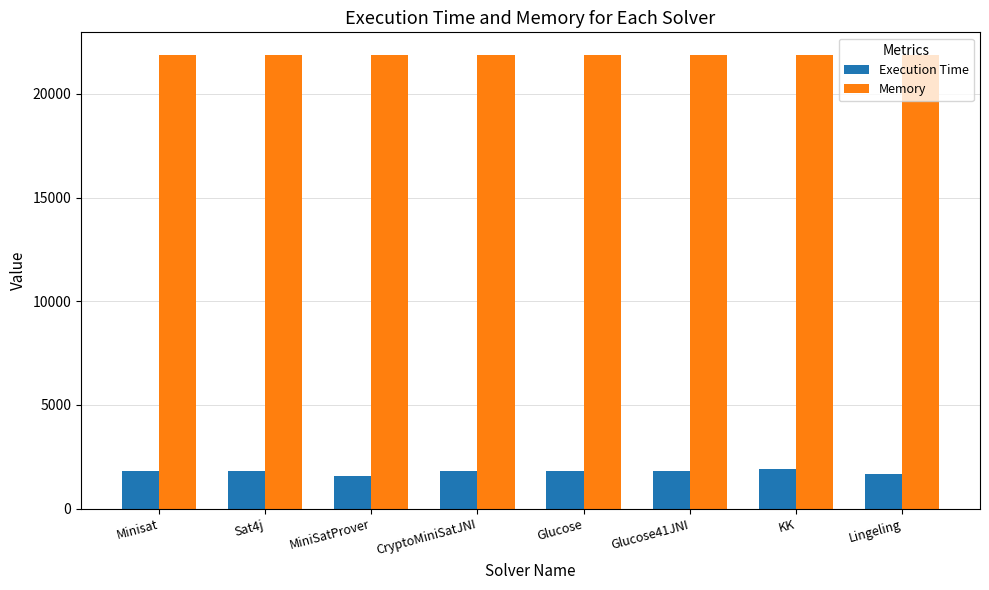

What is the lowest value of the Execution Time series?

1564